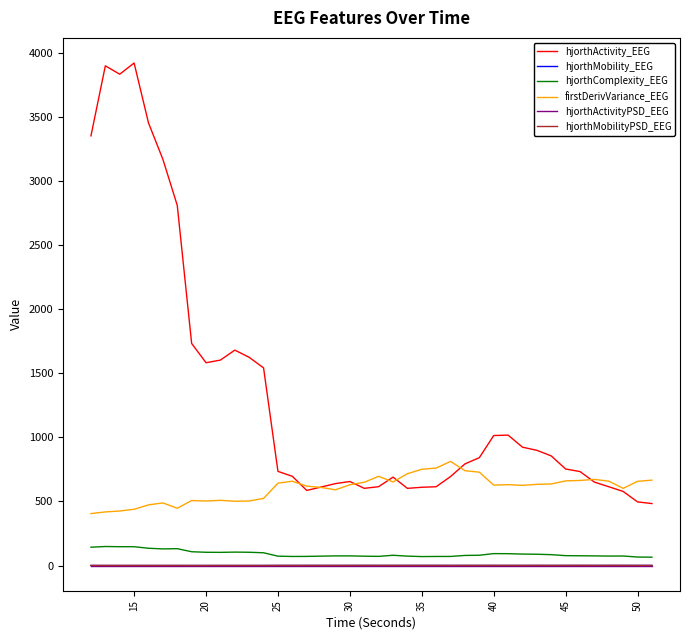

True or false: hjorthMobility_EEG and firstDerivVariance_EEG intersect in this chart.

False